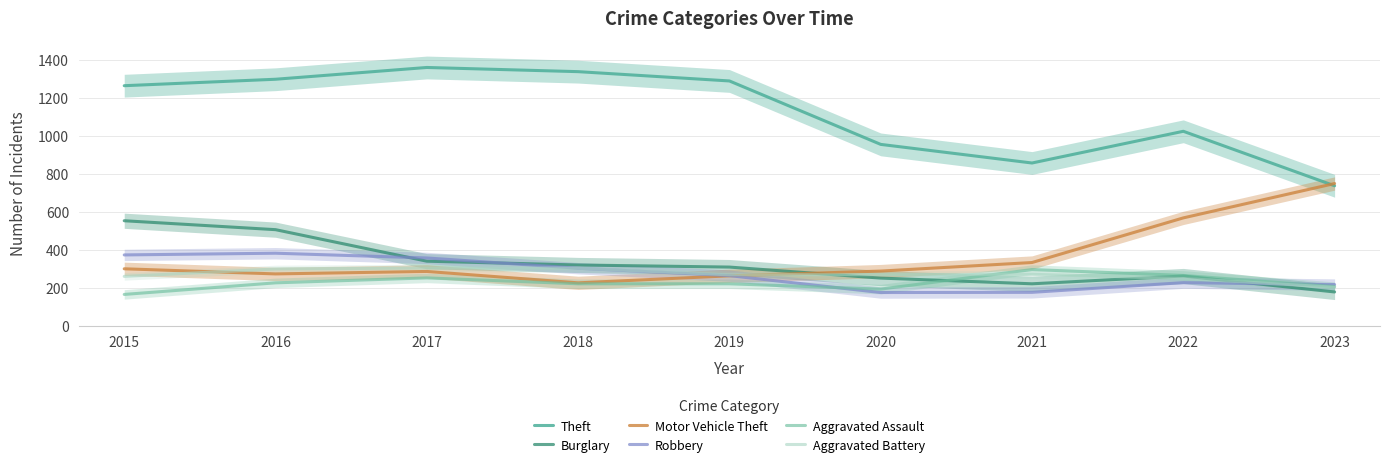

At which category does Motor Vehicle Theft reach its first local peak?

2017